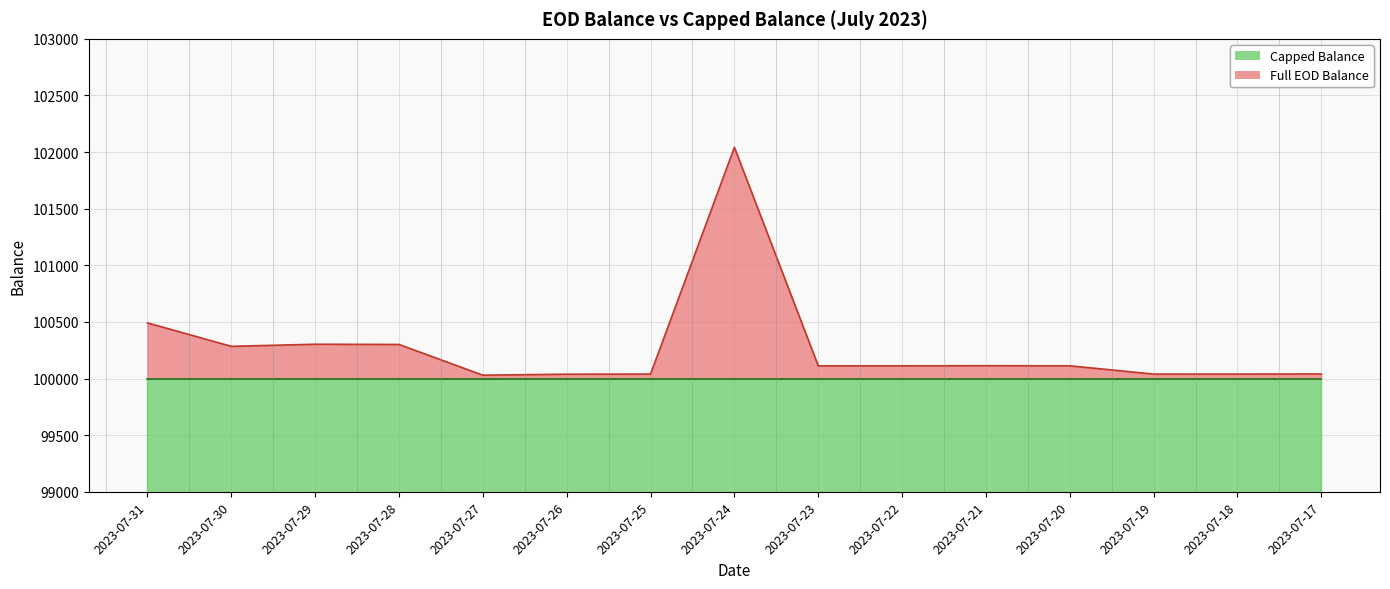

The Full EOD Balance series shows 138517.4 at 2023-07-27. True or false?

False